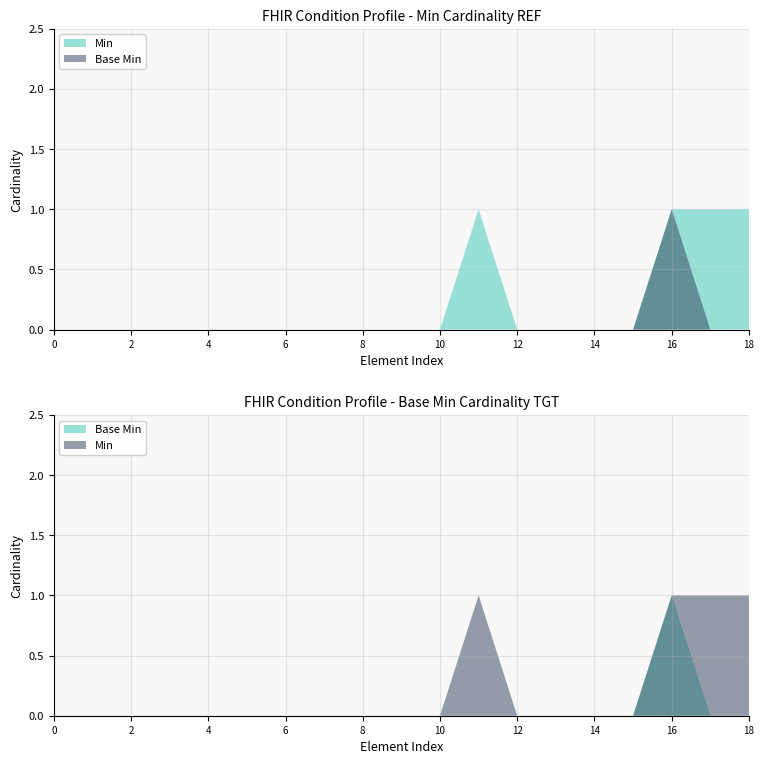

Reading right to left, list all the values displayed in this chart.

Min: Condition.onset[x]=1	Condition.encounter=1	Condition.subject=1	Condition.bodySite=0	Condition.code=0	Condition.severity=0	Condition.category=0	Condition.verificationStatus=1	Condition.clinicalStatus=0	Condition.identifier=0	Condition.modifierExtension=0	Condition.extension=0	Condition.contained=0	Condition.text=0	Condition.language=0	Condition.implicitRules=0	Condition.meta=0	Condition.id=0	Condition=0
Base Min: Condition.onset[x]=0	Condition.encounter=0	Condition.subject=1	Condition.bodySite=0	Condition.code=0	Condition.severity=0	Condition.category=0	Condition.verificationStatus=0	Condition.clinicalStatus=0	Condition.identifier=0	Condition.modifierExtension=0	Condition.extension=0	Condition.contained=0	Condition.text=0	Condition.language=0	Condition.implicitRules=0	Condition.meta=0	Condition.id=0	Condition=0